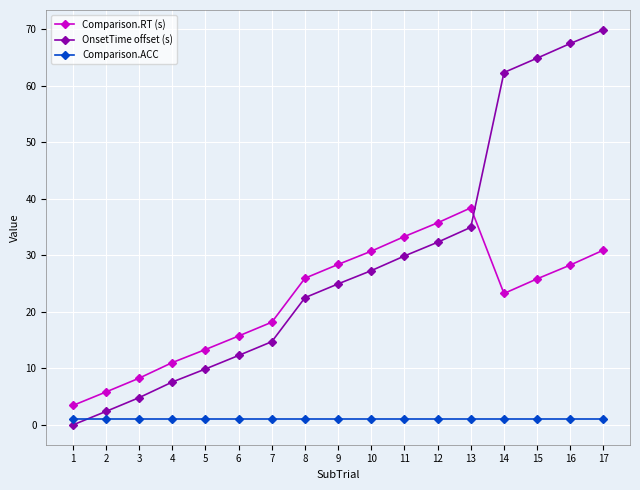

What is the difference between the highest and lowest values at 15?

63.8